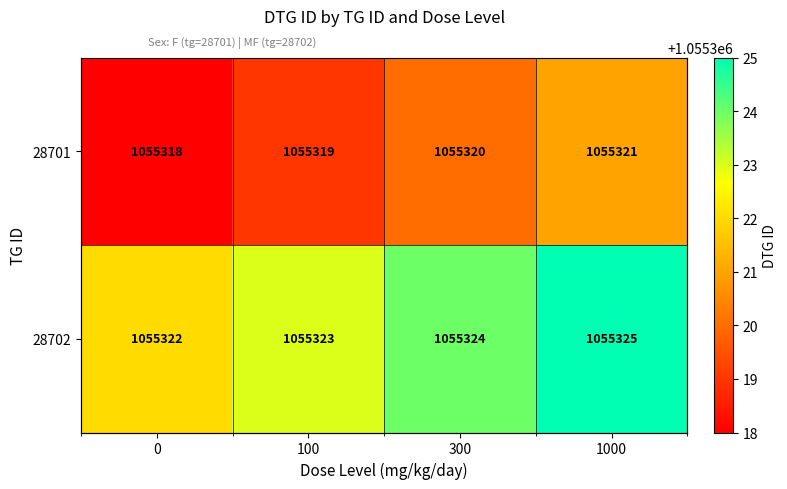

The 28701 series shows 1055318 at 0. True or false?

True